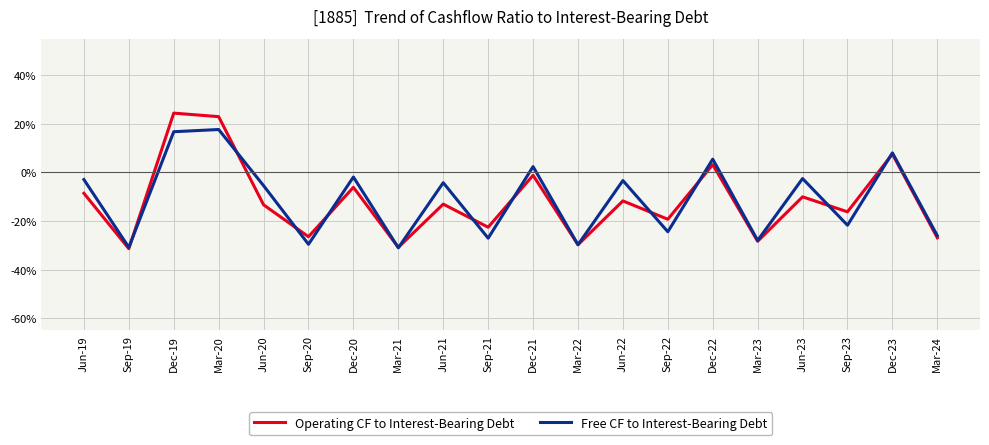

The value of Operating CF to Interest-Bearing Debt at Sep-21 is -22.5. True or false?

True